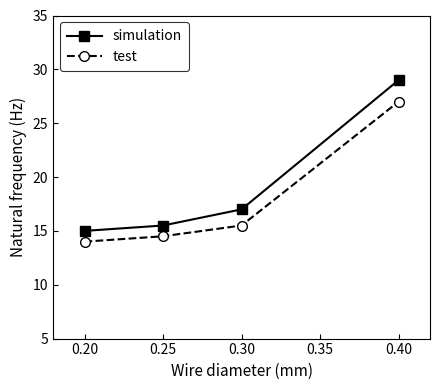

Which series has the largest total across all categories?

simulation